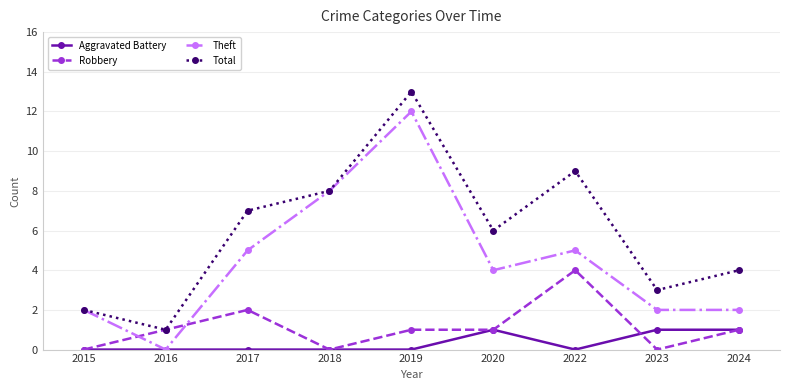

At which category is the sum across all series the highest?

2019